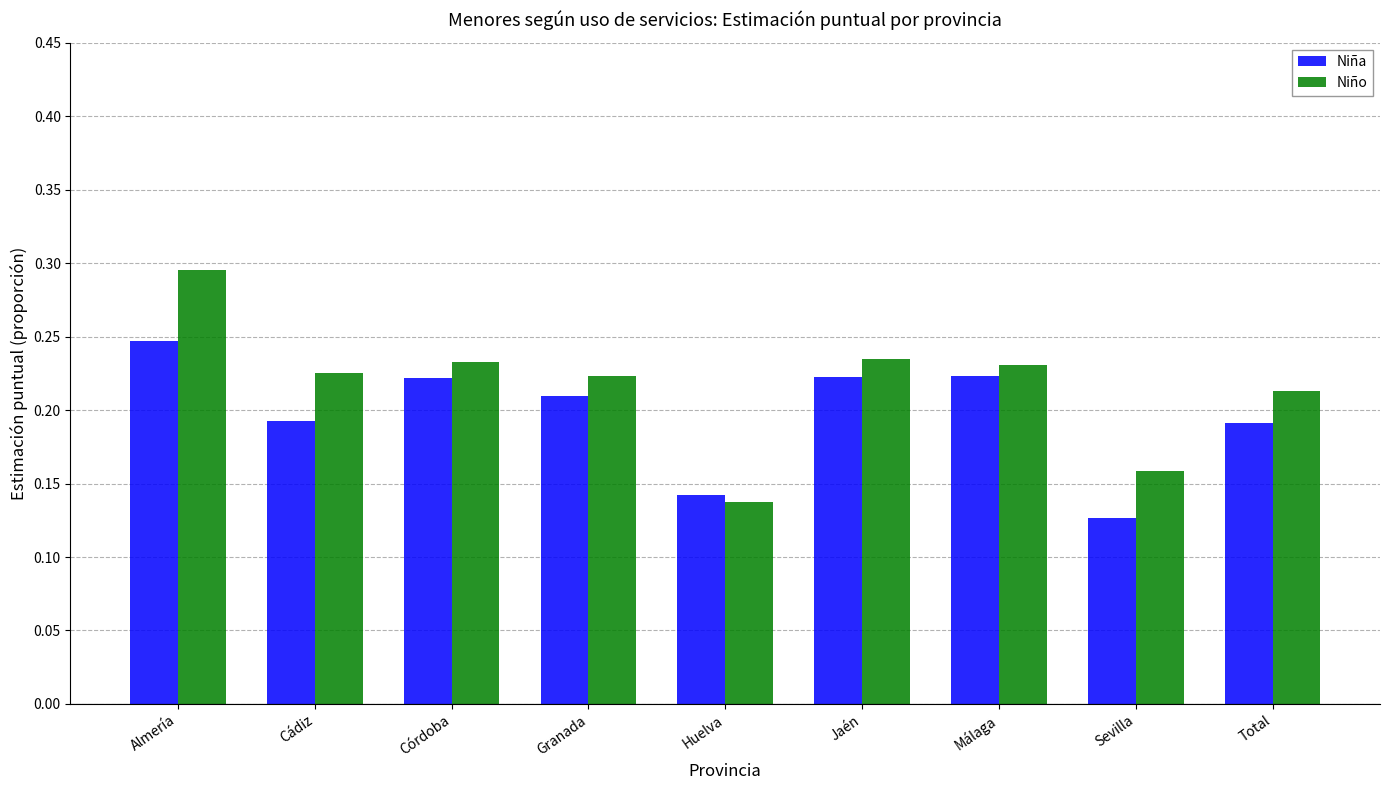

What is the label of the 4th bar from the right?

Jaén